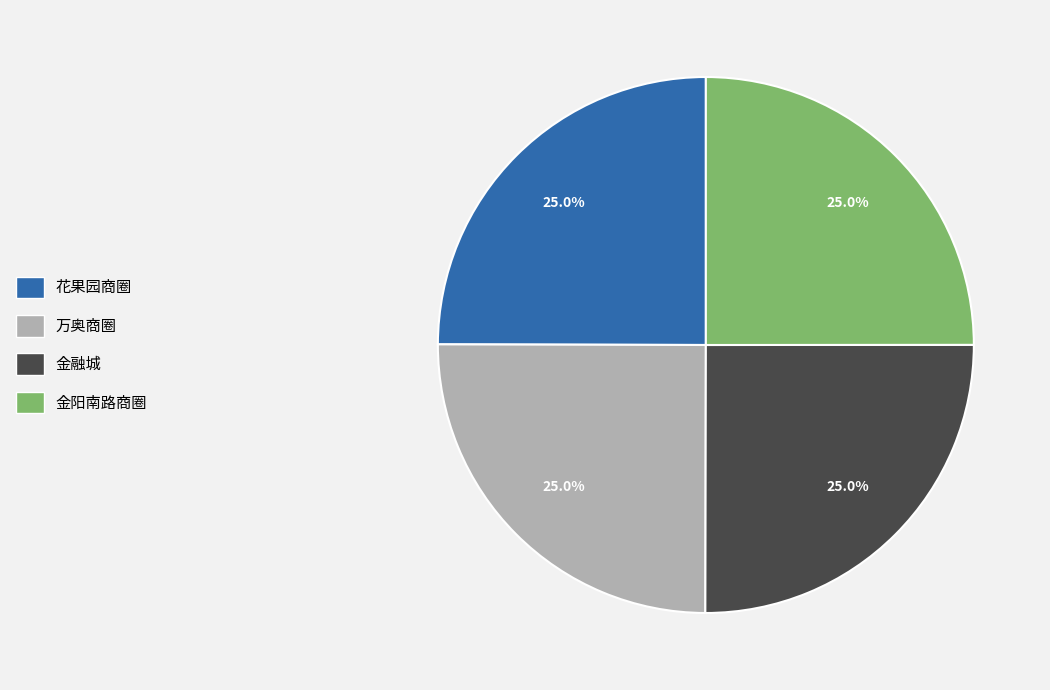

What is the ratio of the value at 金融城 to the value at 金阳南路商圈?

1.0